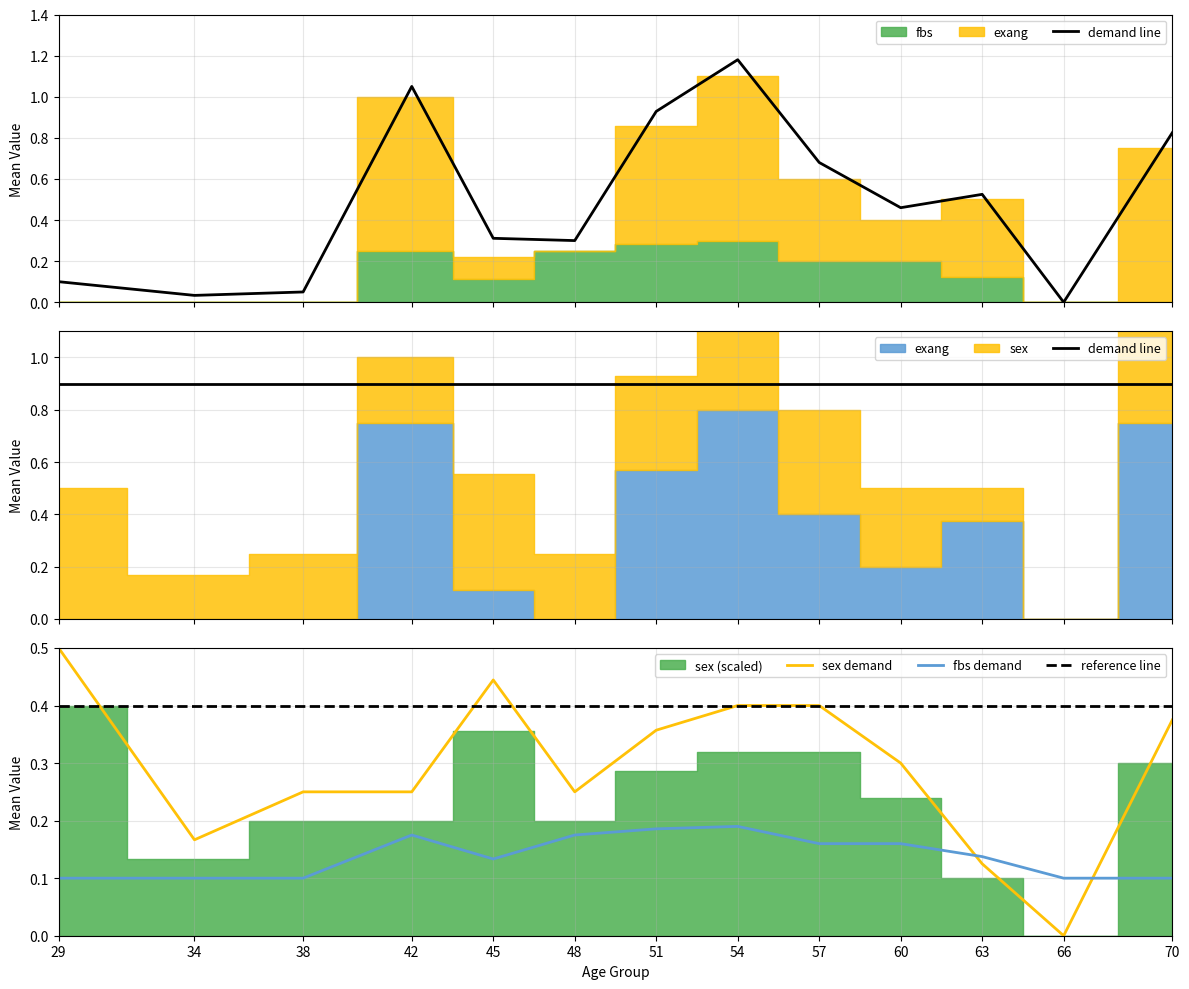

The value of fbs demand at 60 is 0.1. True or false?

False